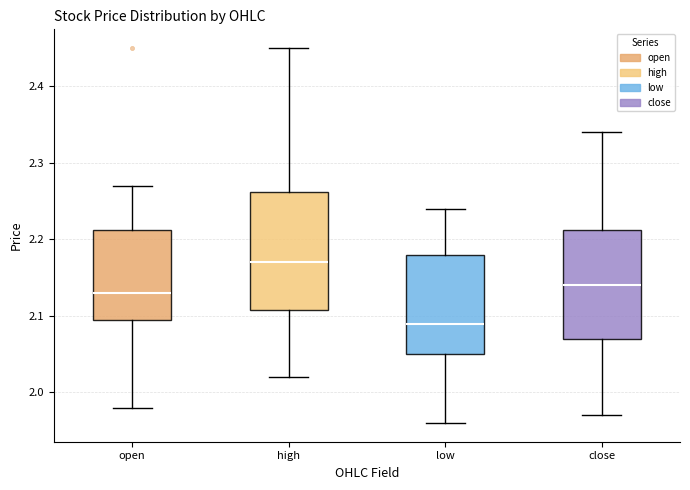

Where does the median line of the box for low sit on the y-axis? The values are not printed on the chart, so give them approximately, as read against the axis.

2.09